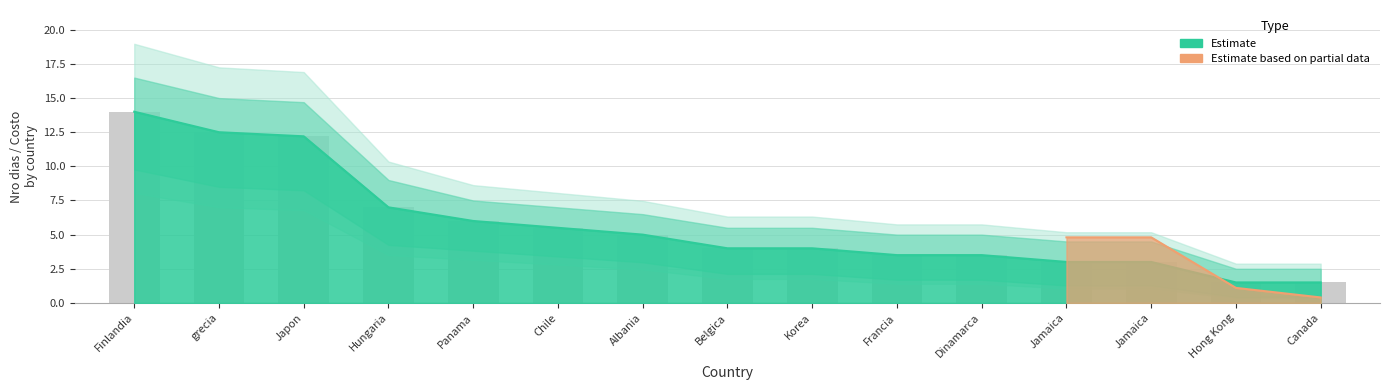

At which category does the chart reach its peak across all series?

Finlandia